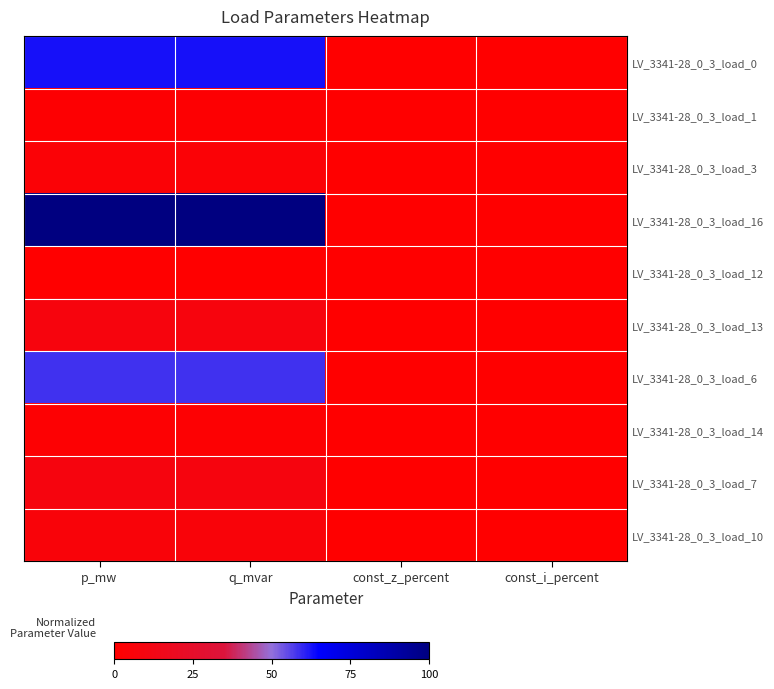

At how many categories does at least one series exceed 82?

2